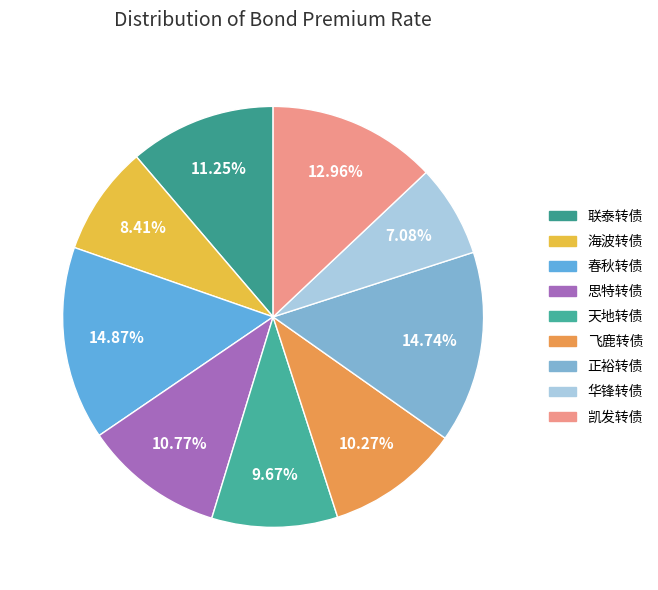

How many segments does this pie chart have?

9